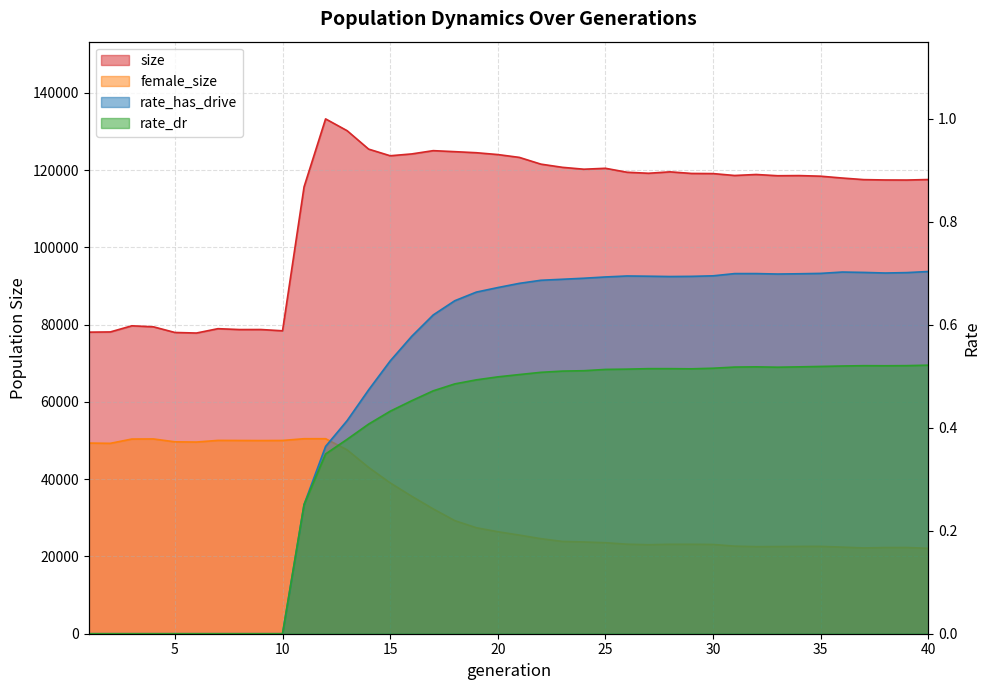

What is the difference between the maximum and minimum values in the female_size series?

28375.0